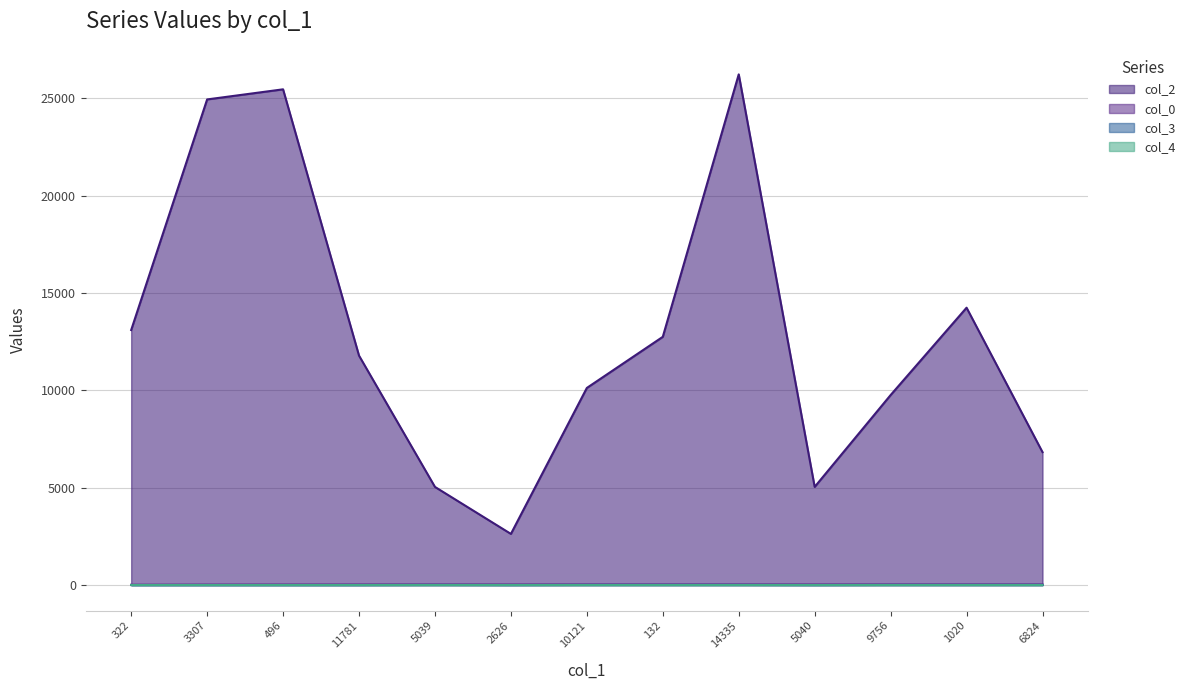

Which category has the highest value in the col_2 series?

14335